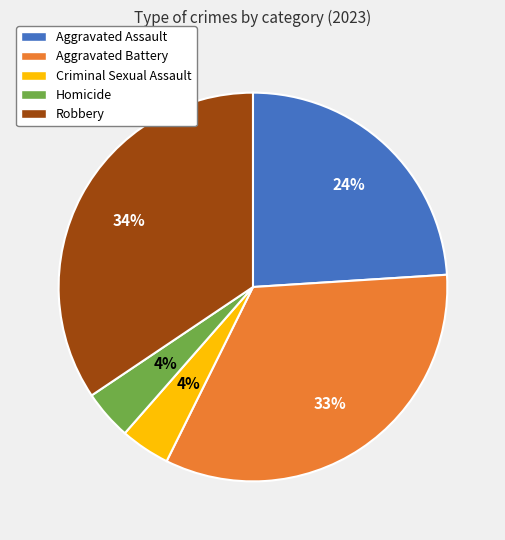

To the nearest percent, what is the difference between the largest and smallest slice percentages?

30%